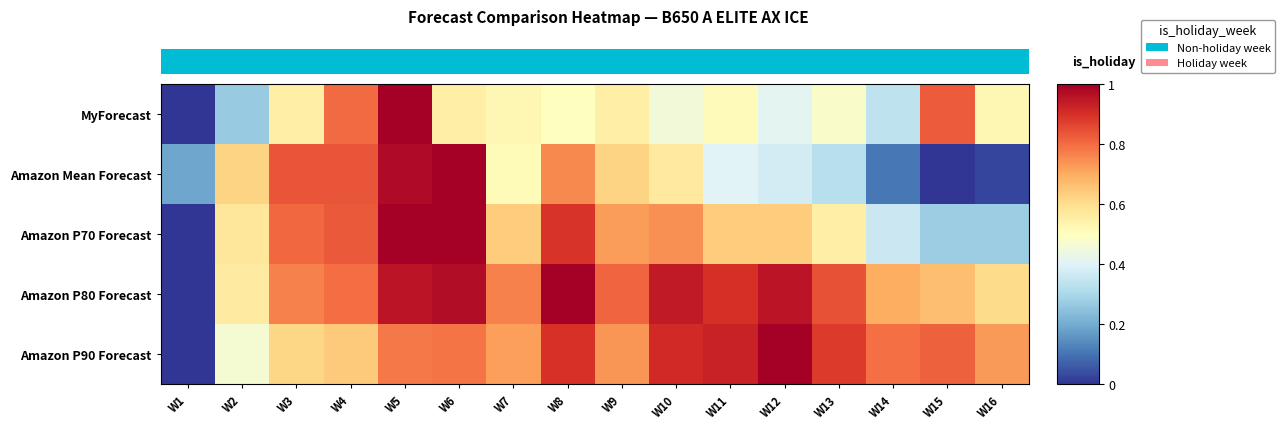

How many MyForecast values are between 0 and 1?

16